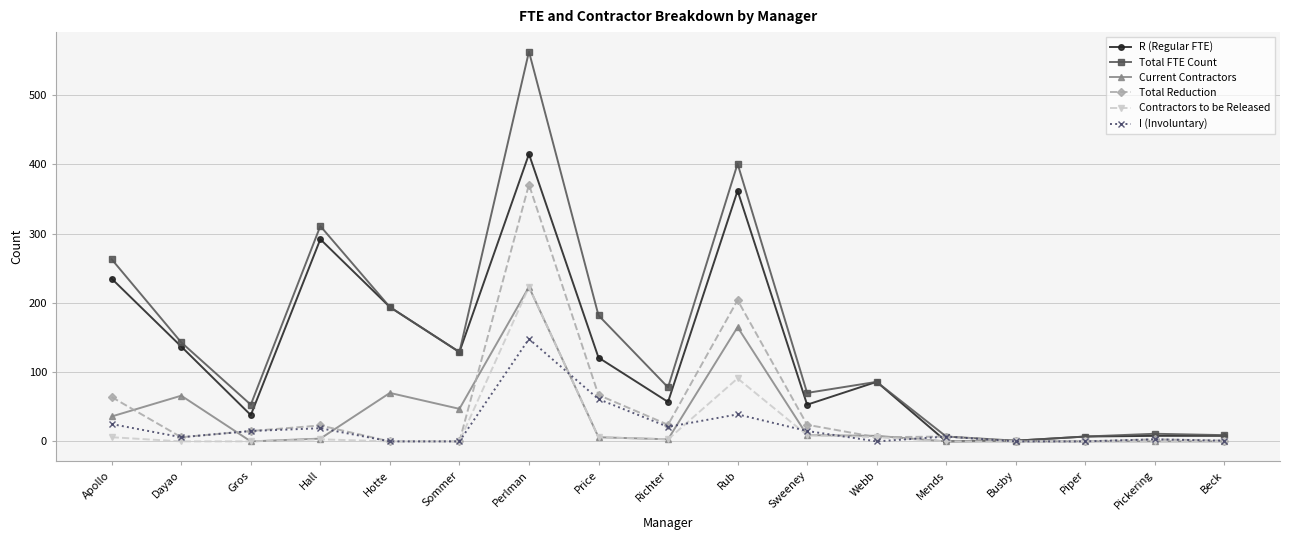

The value of I (Involuntary) at Rub is 10. True or false?

False